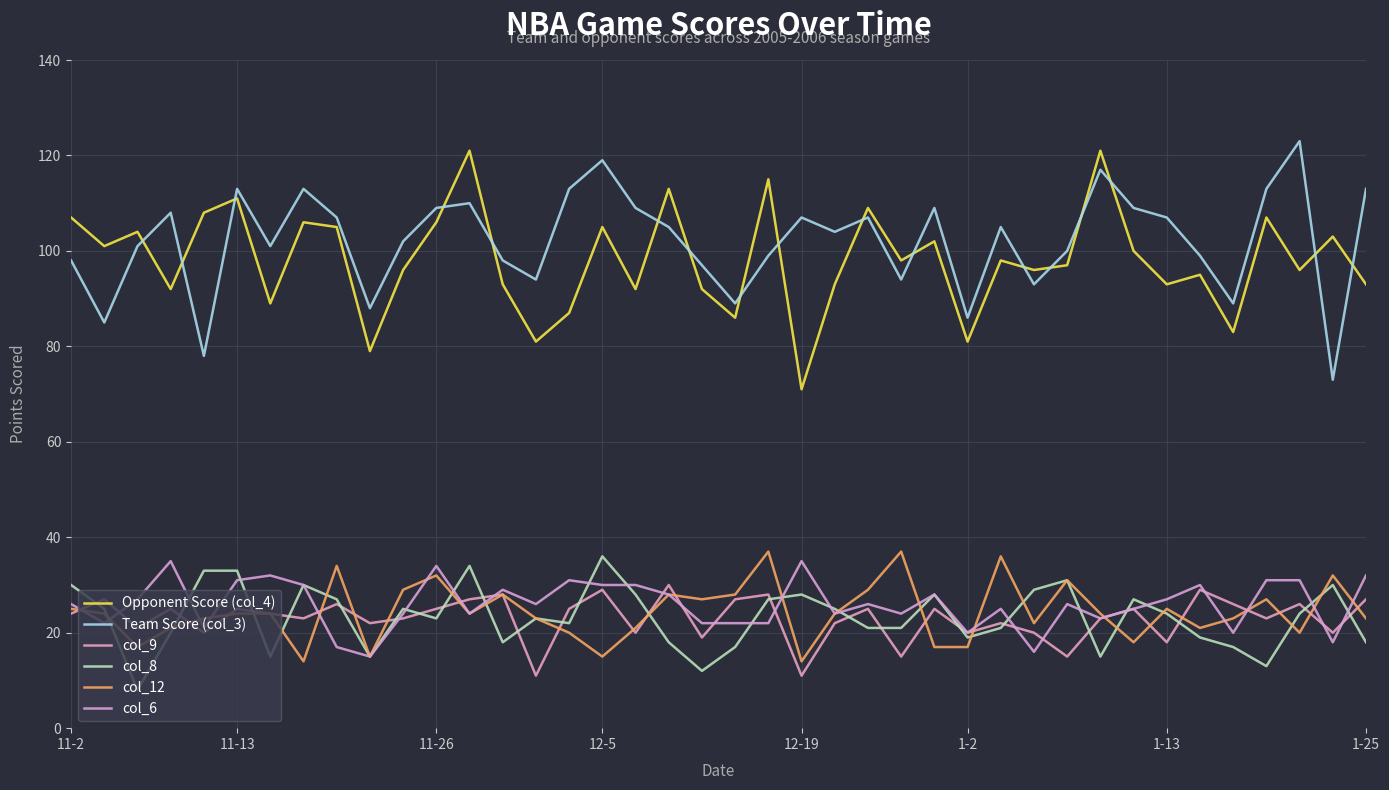

After their last crossing, which series has the higher values: col_12 or col_8?

col_12